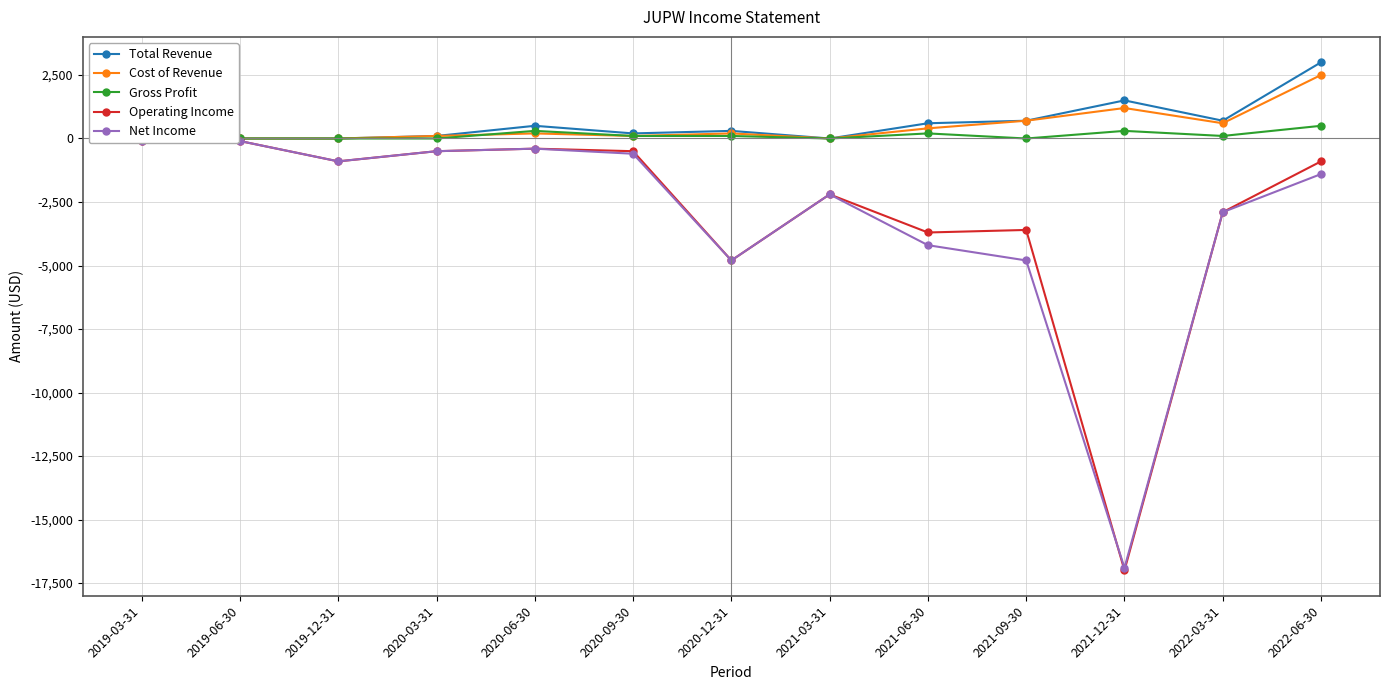

True or false: Cost of Revenue and Net Income cross at least once.

False